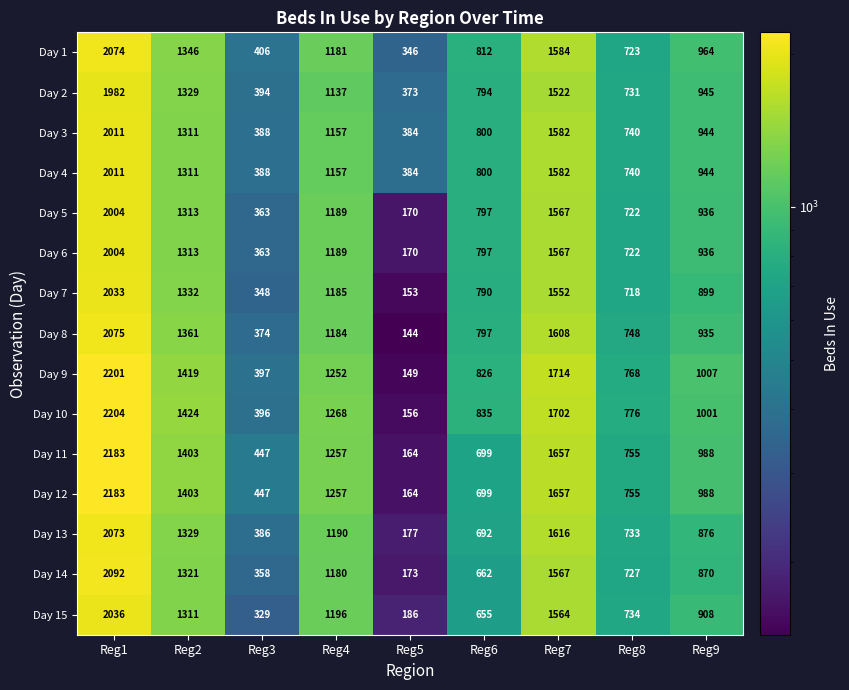

How many values in the Day 7 series are below 899?

4